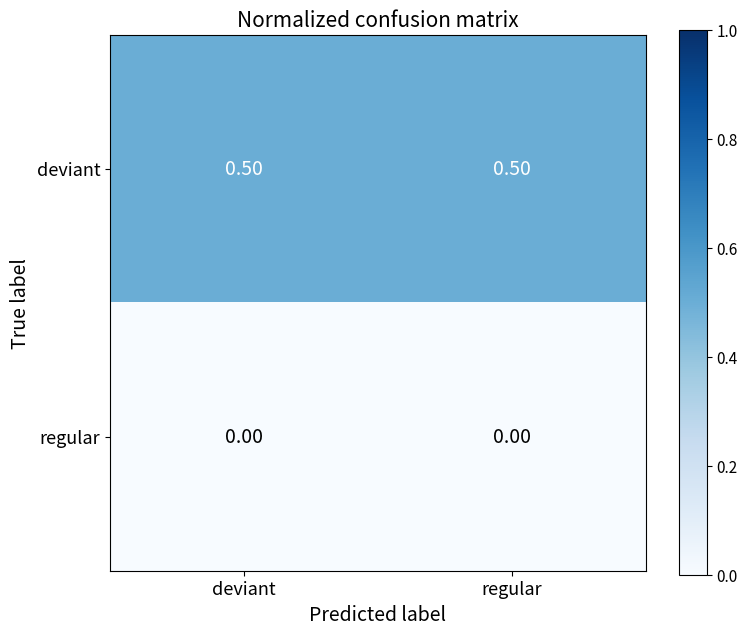

At how many categories does at least one series exceed 0?

2